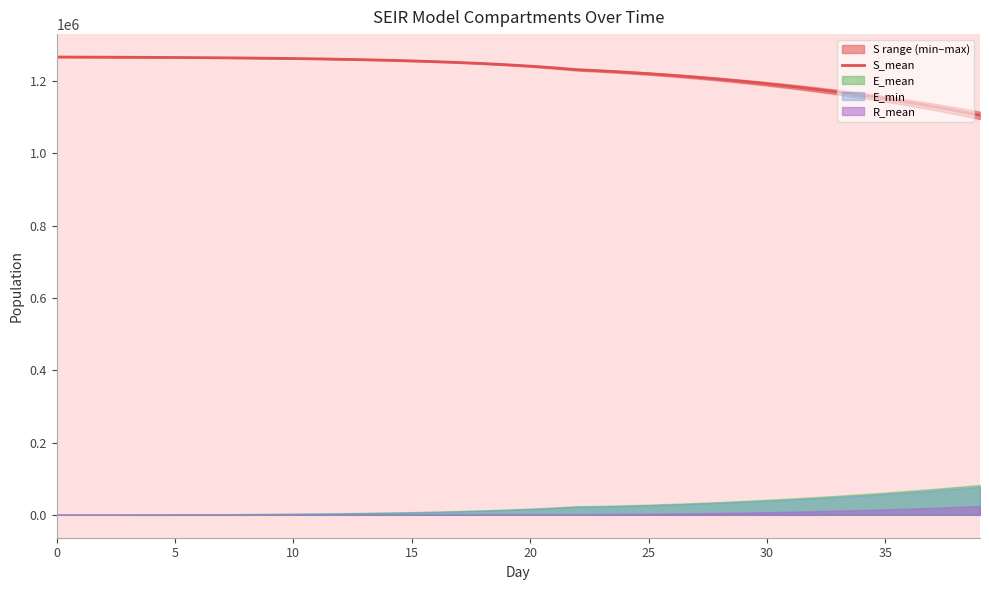

What is the sum of the values at 35 and 5?

2417304.4